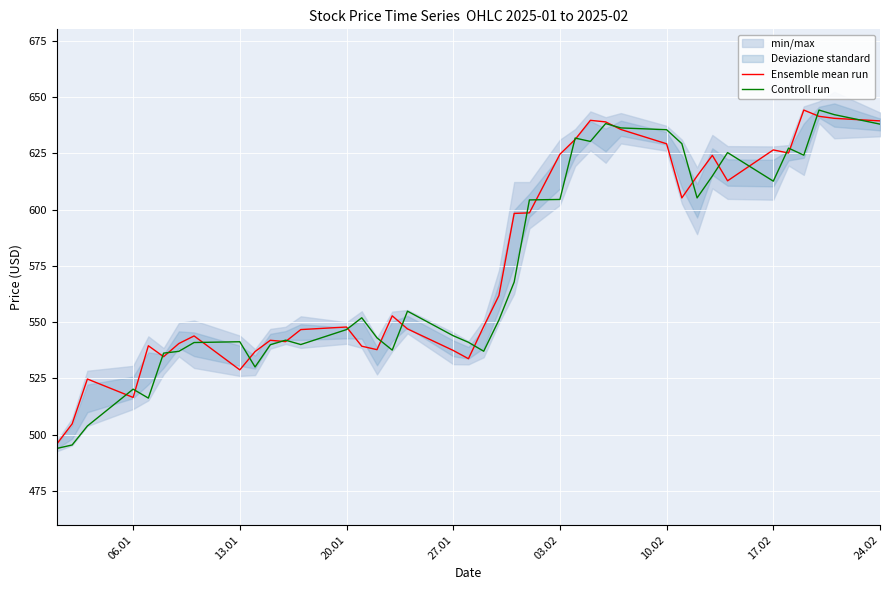

What is the lowest value of the Controll run series?

493.9